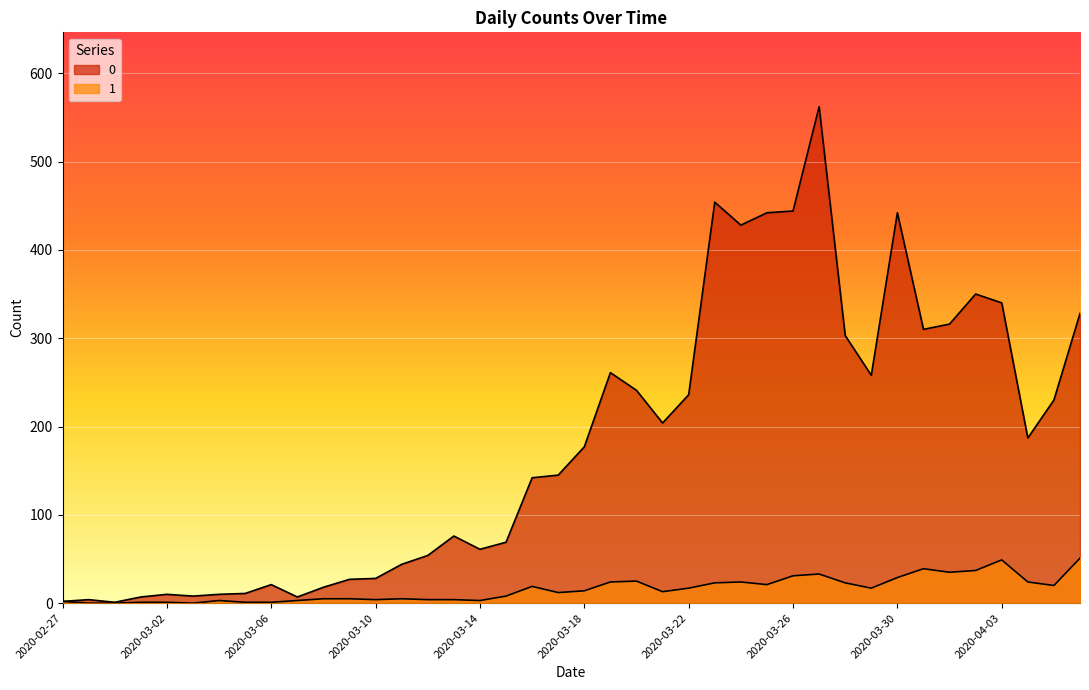

True or false: 1 and 0 intersect in this chart.

False